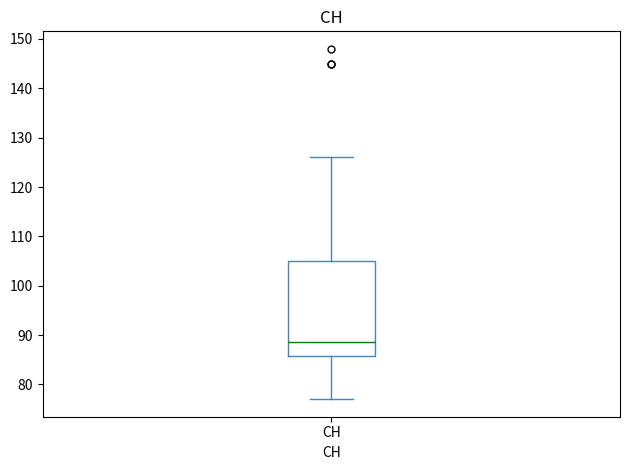

Transcribe this box plot: give where the median line is, the range the box spans, and where the two whiskers end, as read against the y-axis. The values are not printed on the chart, so give them approximately, as read against the axis.

median 89, box 86 to 105, whiskers 77 to 126